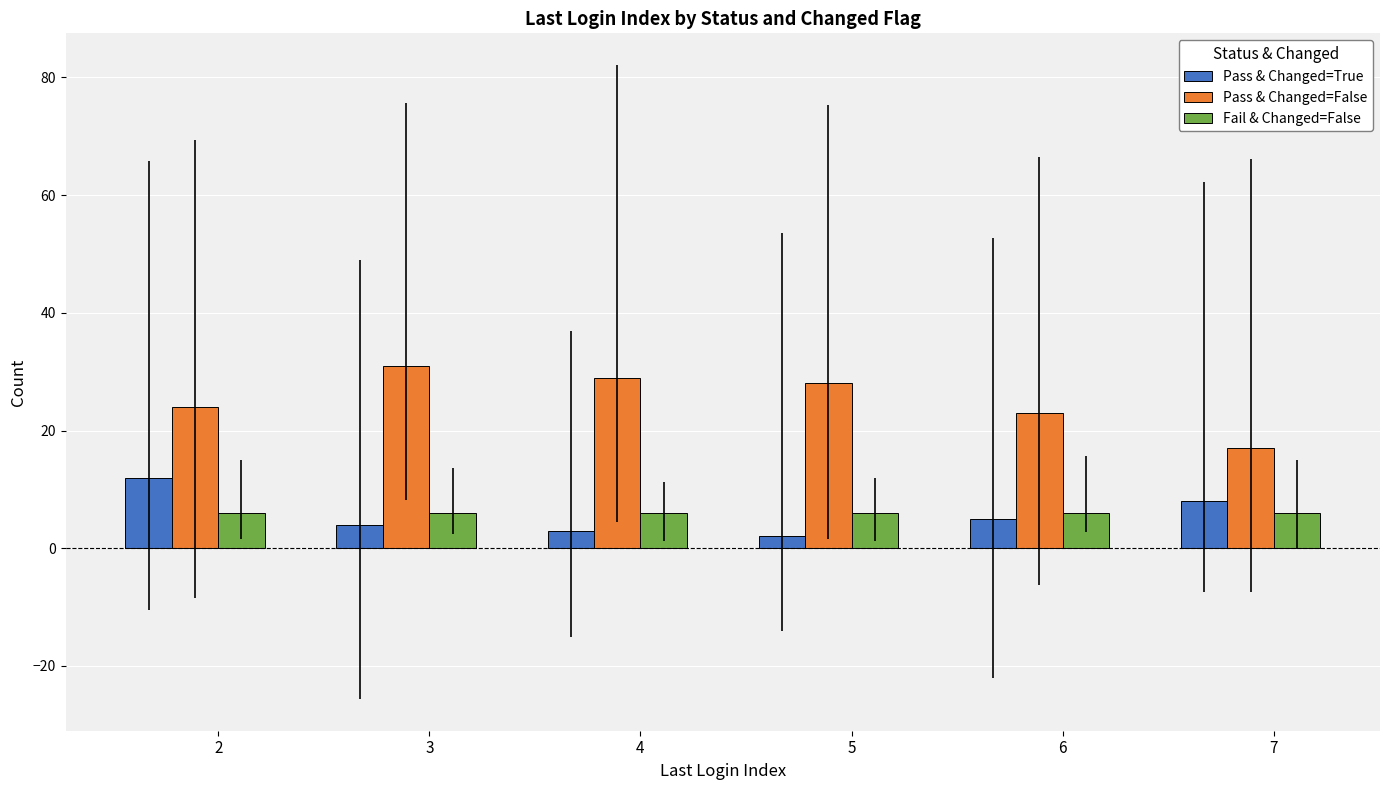

Where does the Pass & Changed=False series first go above 28?

3